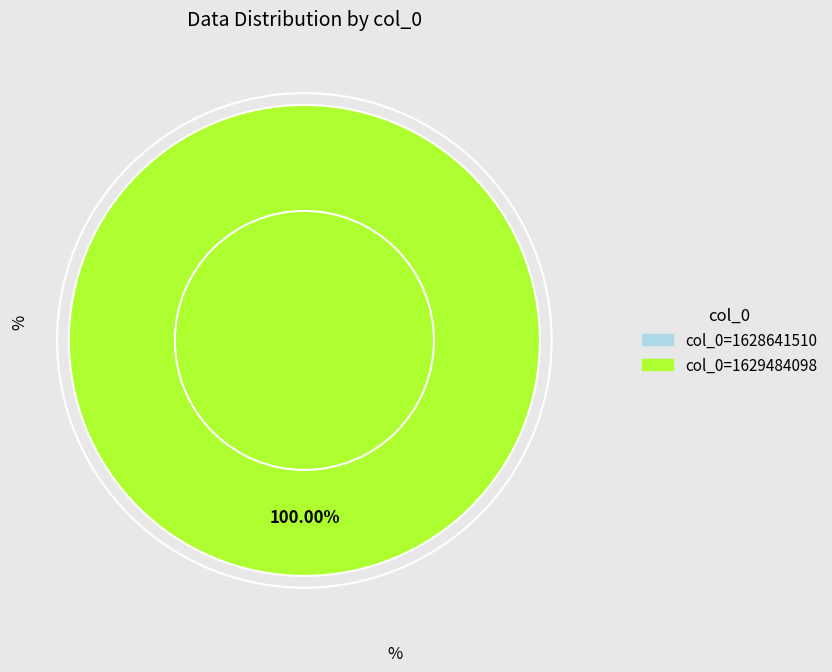

Combined, do col_0=1629484098 and col_0=1628641510 account for over 50%?

Yes